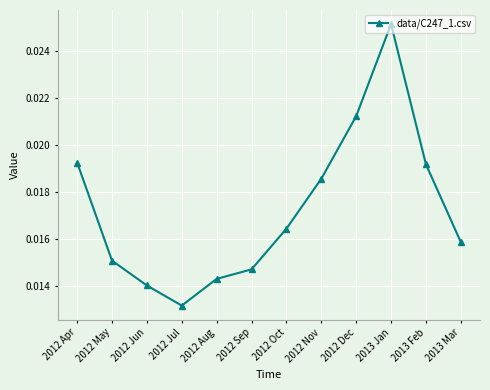

At which category does the chart reach its peak across all series?

2013 Jan